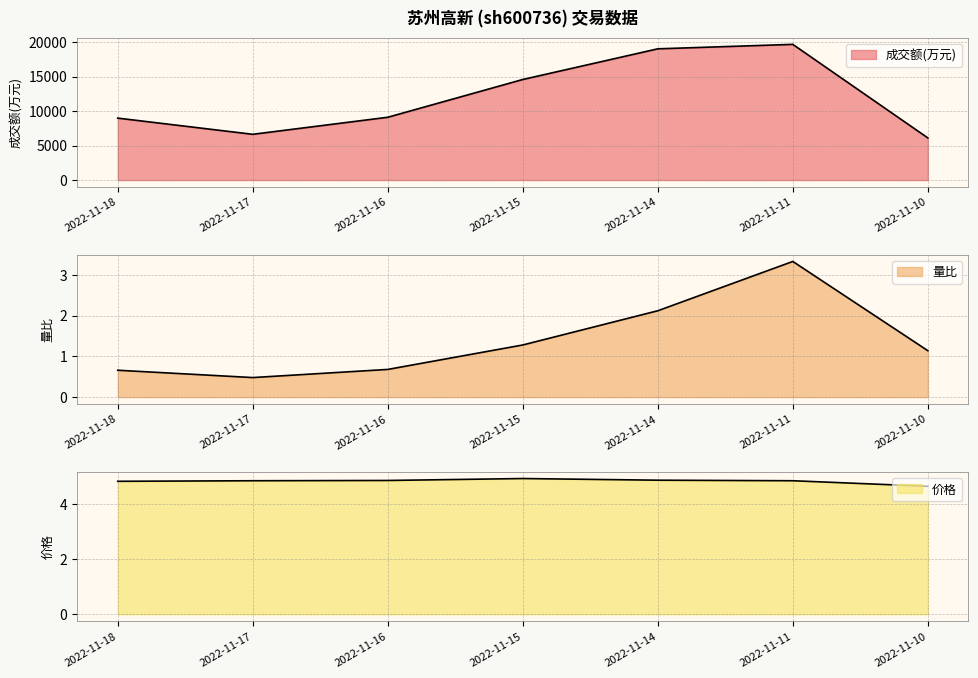

What is the value of the 成交额(万元) point at the 7th from the left?

6106.0